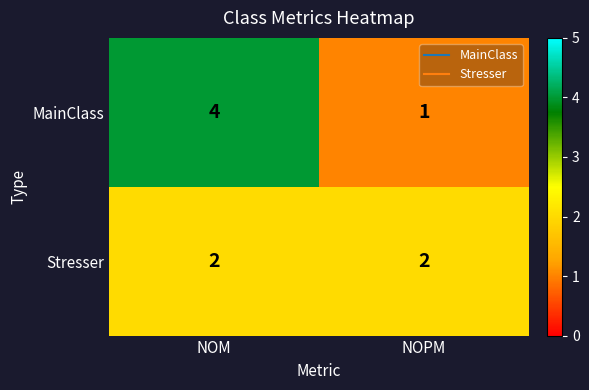

What is the sum of all MainClass values?

5